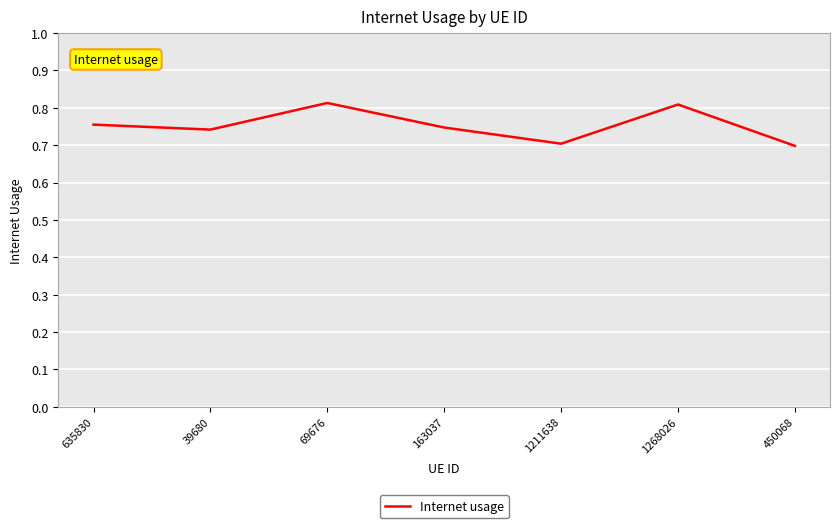

What is the sum of all values?

5.3